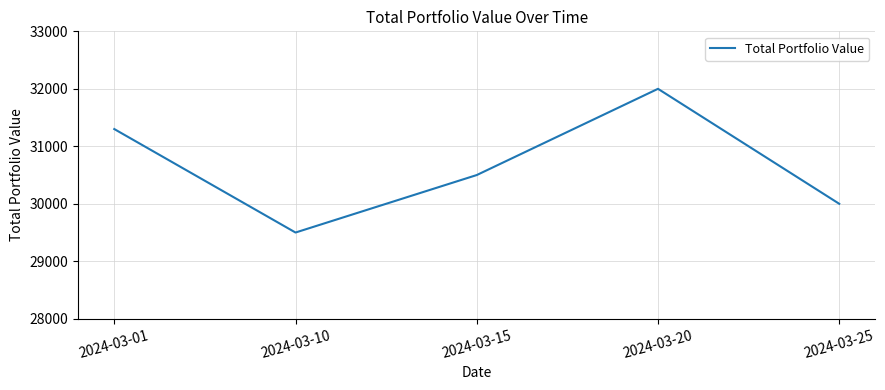

The chart shows a value of 30000 at 2024-03-25. True or false?

True